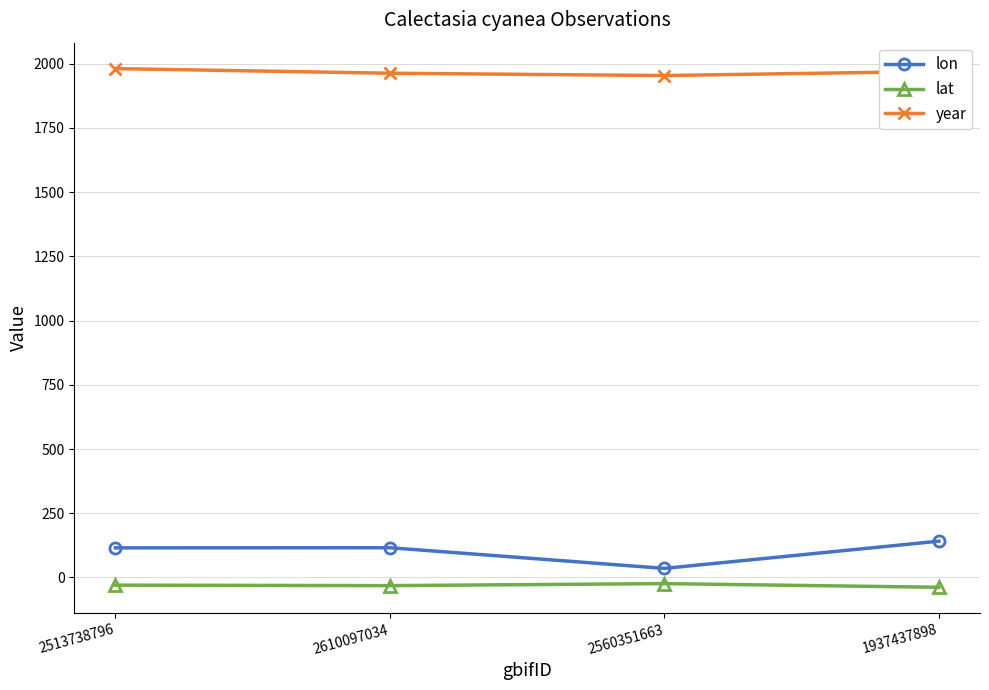

At how many categories does at least one series exceed 126?

4